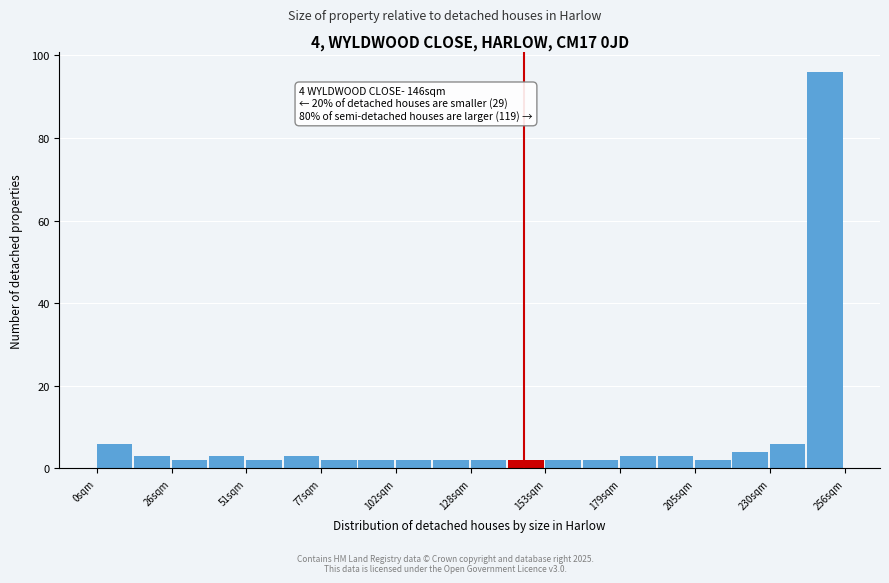

Around what value on the x-axis is the tallest bar? Give the approximate position of its centre, as read against the axis.

250